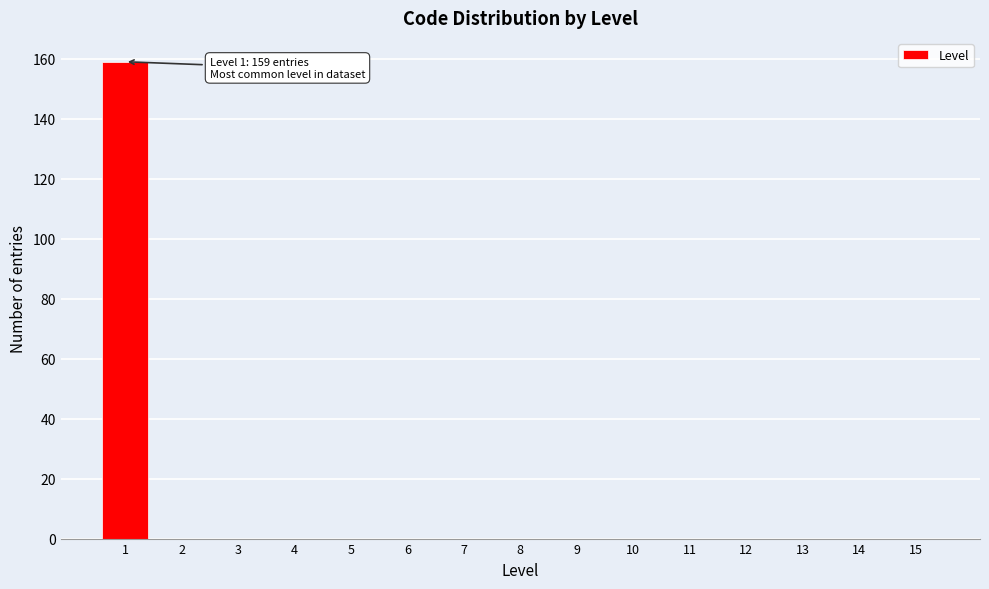

Reading left to right, list all the values displayed in this chart.

1=159	2=0	3=0	4=0	5=0	6=0	7=0	8=0	9=0	10=0	11=0	12=0	13=0	14=0	15=0